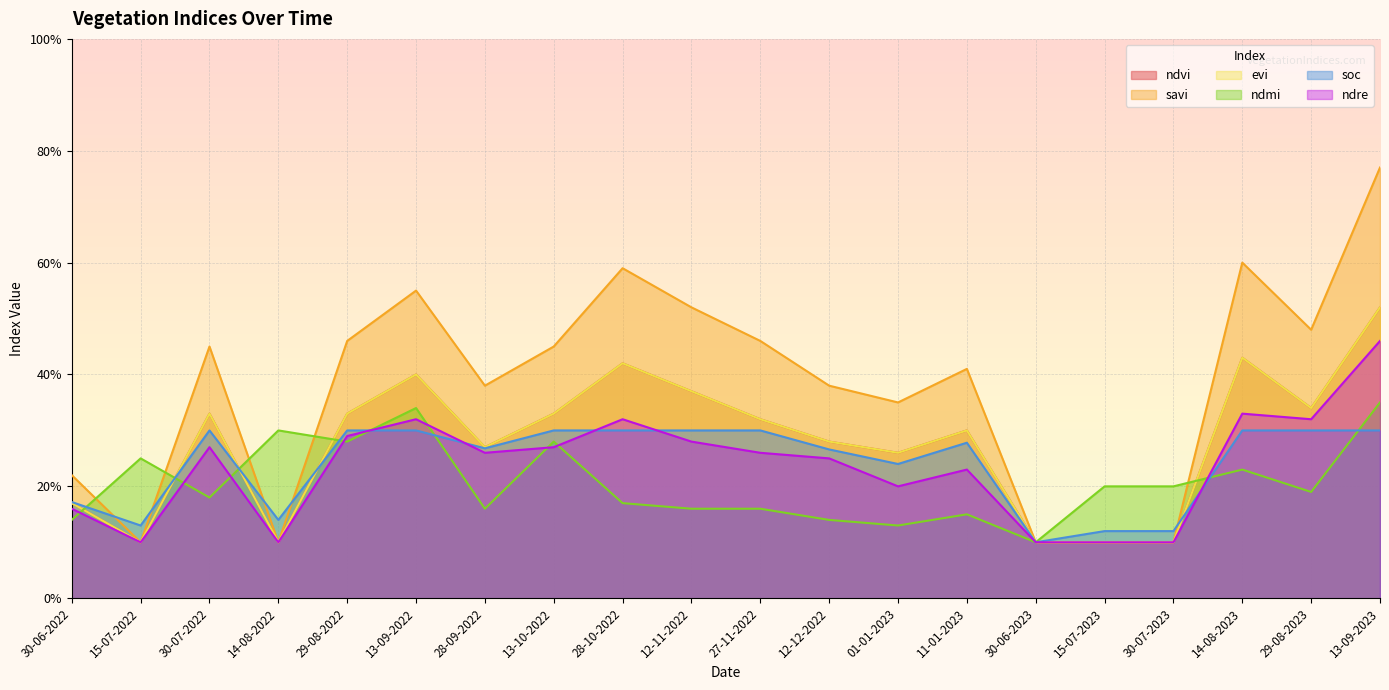

What position from the right is 14-08-2023?

3